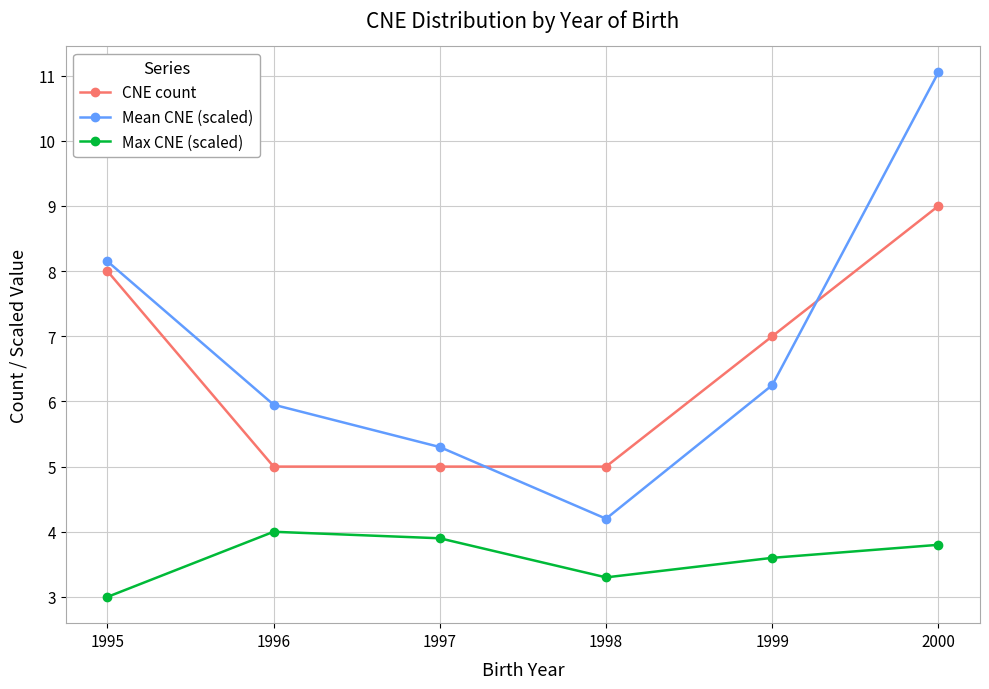

The Mean CNE (scaled) series shows 4.5 at 1995. True or false?

False